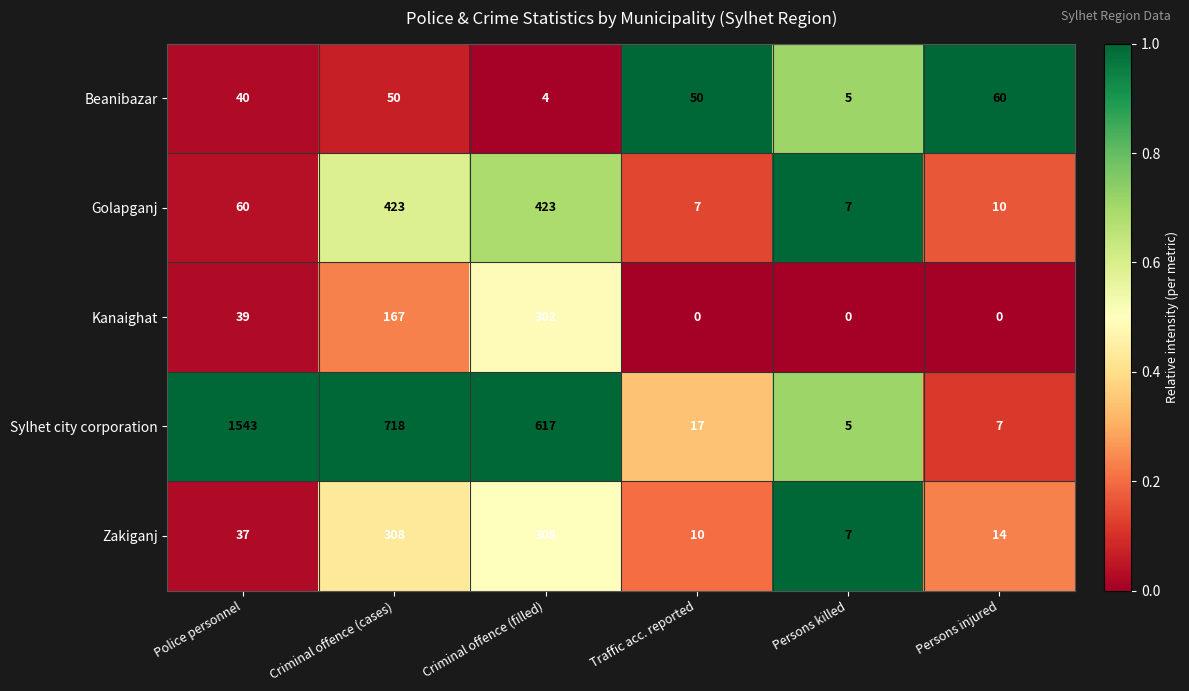

True or false: Beanibazar has a value of 40 at Police personnel.

True